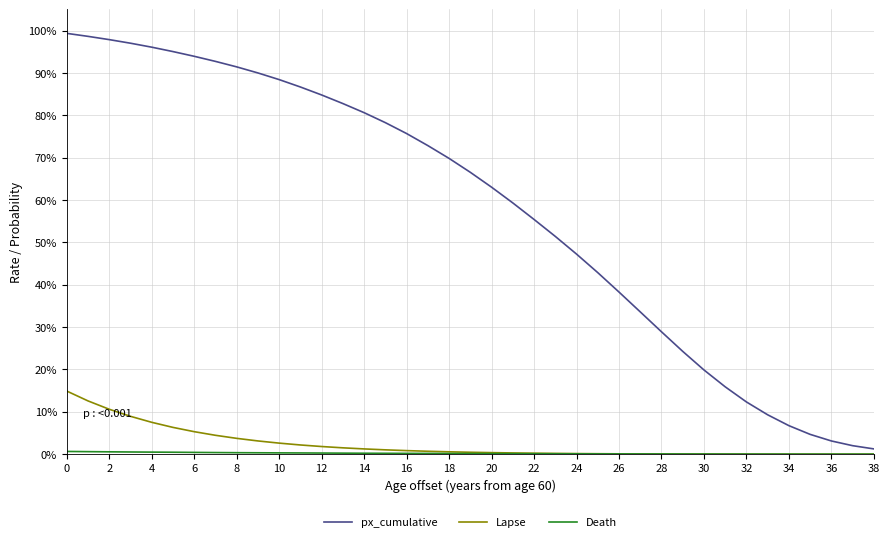

Where is Lapse nearest to the value 0?

38